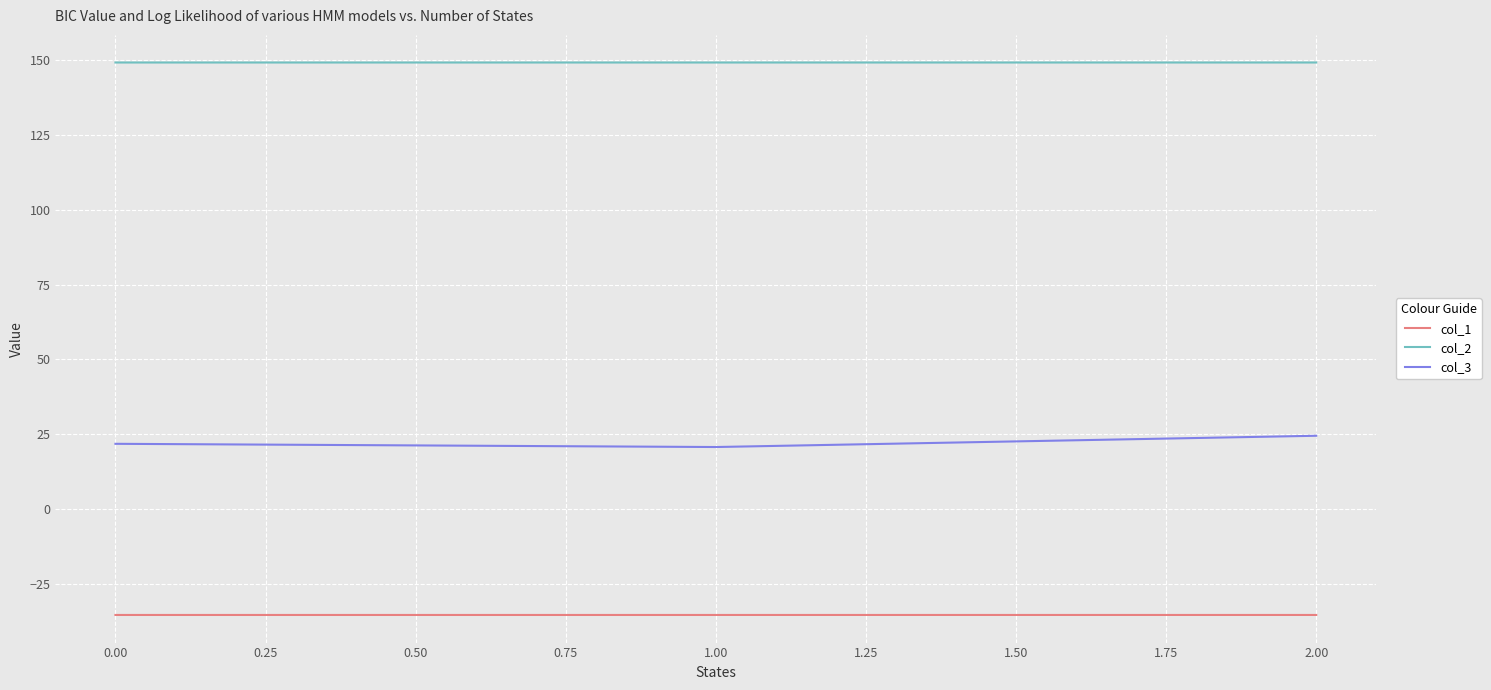

What is the lowest value of the col_3 series?

20.7